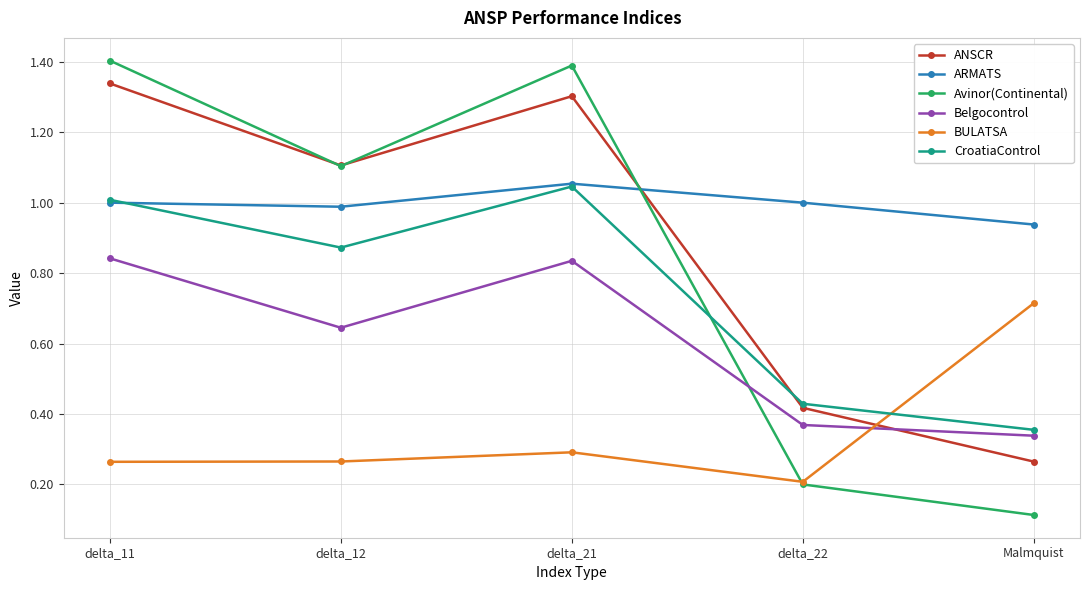

Is it true that CroatiaControl equals 1.0 at delta_11?

True